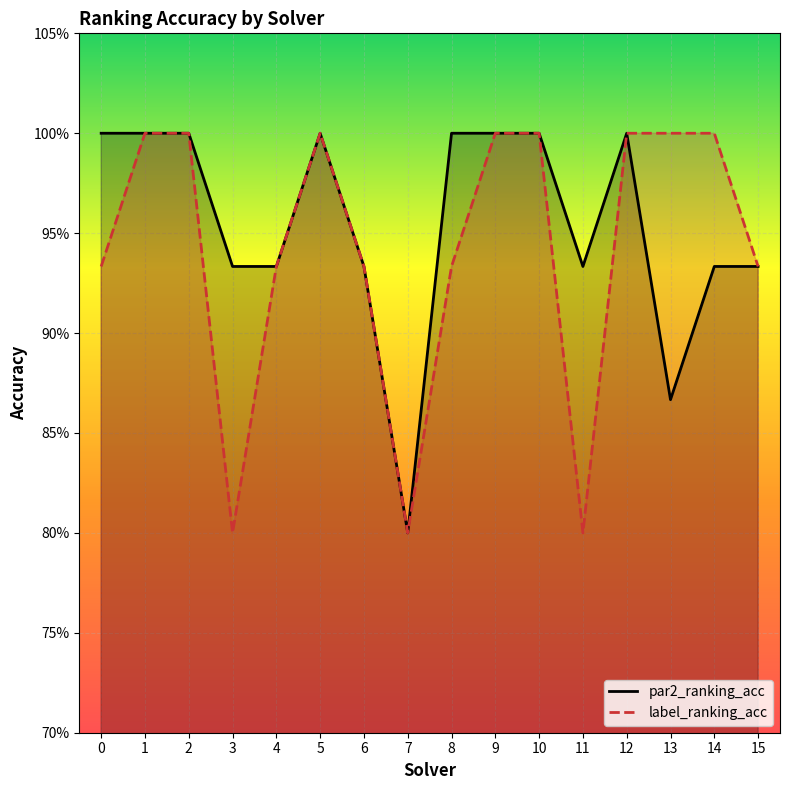

What is the value of the label_ranking_acc_line point at the 12th from the left?

0.8